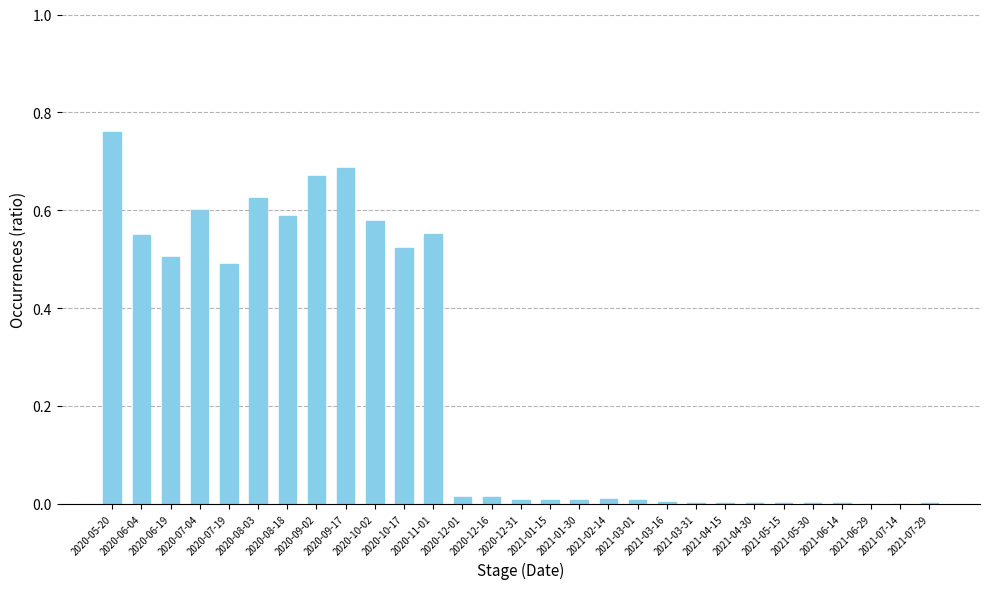

At which category does the chart reach its peak across all series?

2020-05-20